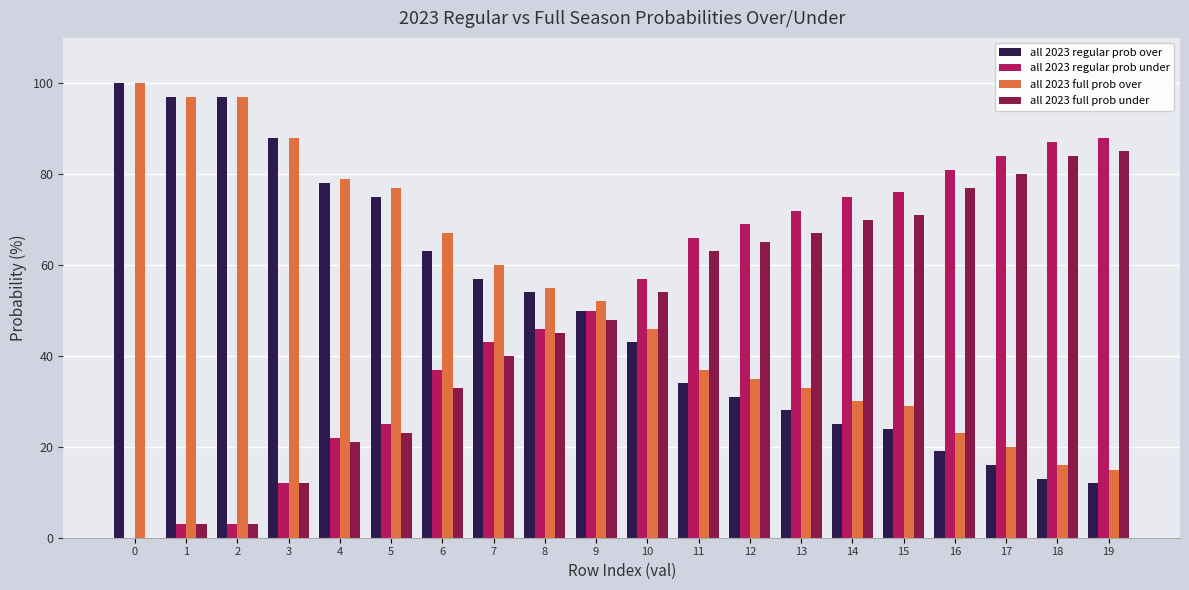

Is it true that all 2023 regular prob under equals 132 at 17?

False